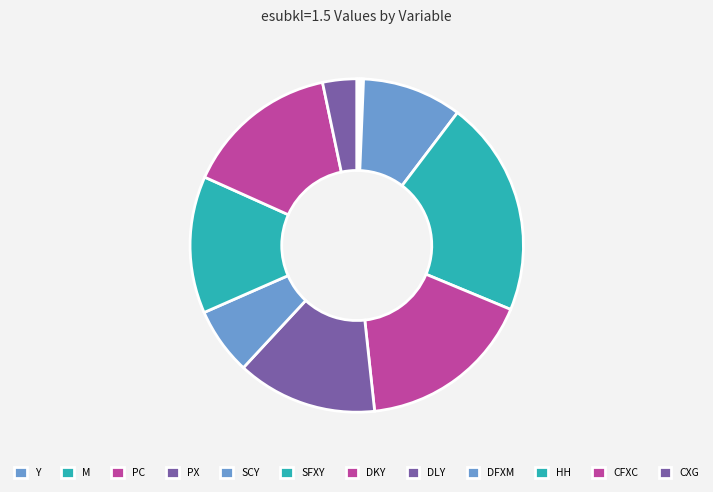

Which category has the biggest portion of the pie?

SFXY